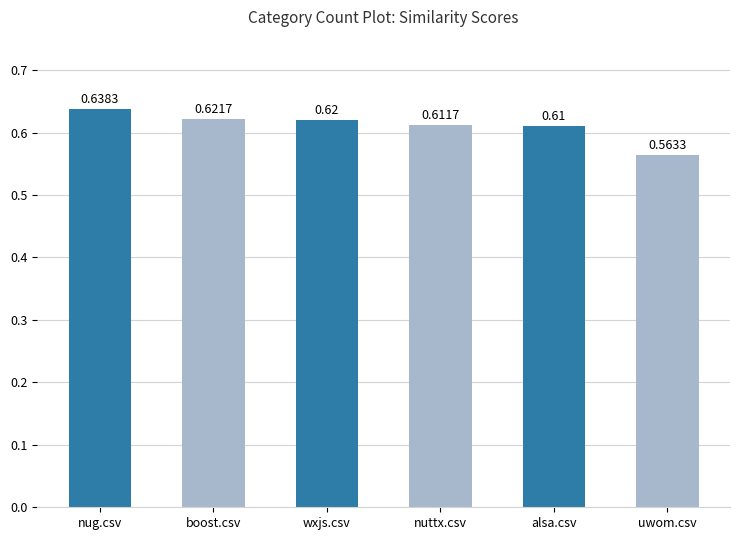

What is the label of the 4th bar from the right?

wxjs.csv